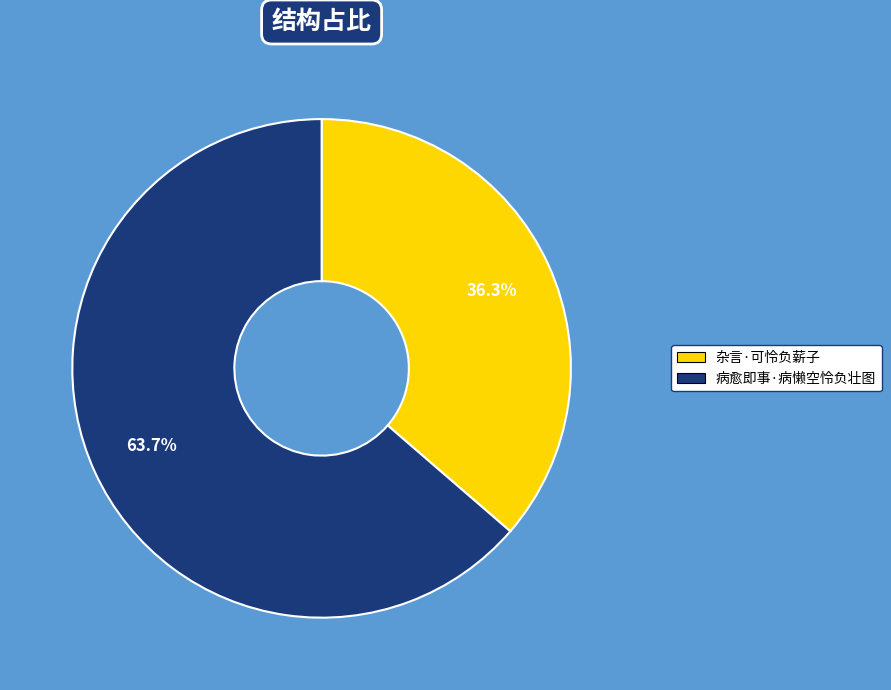

What is the ratio of the value at 杂言·可怜负薪子 to the value at 病愈即事·病懒空怜负壮图?

0.6